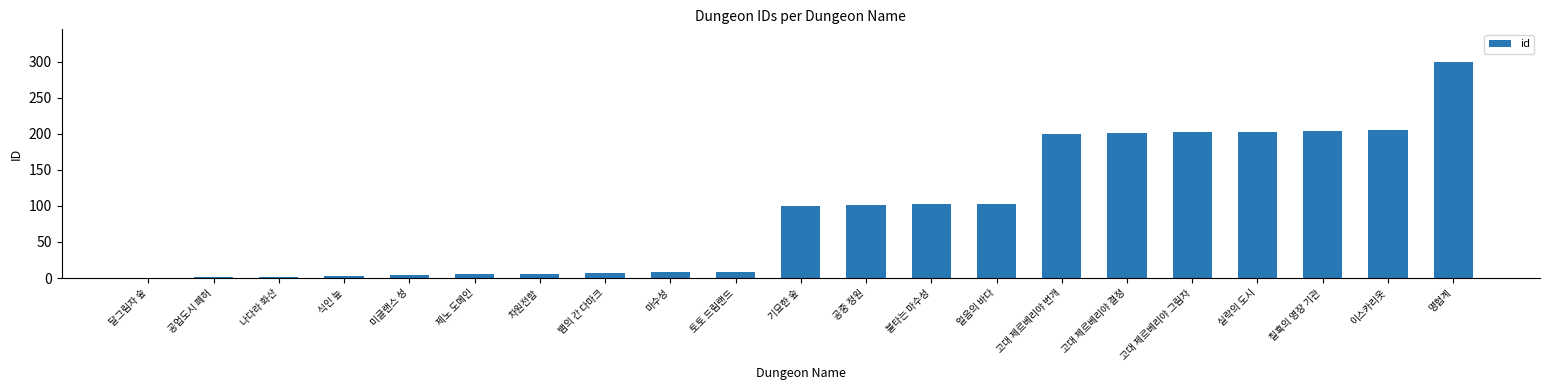

What is the change in value from 마수성 to 이스카리옷?

+197